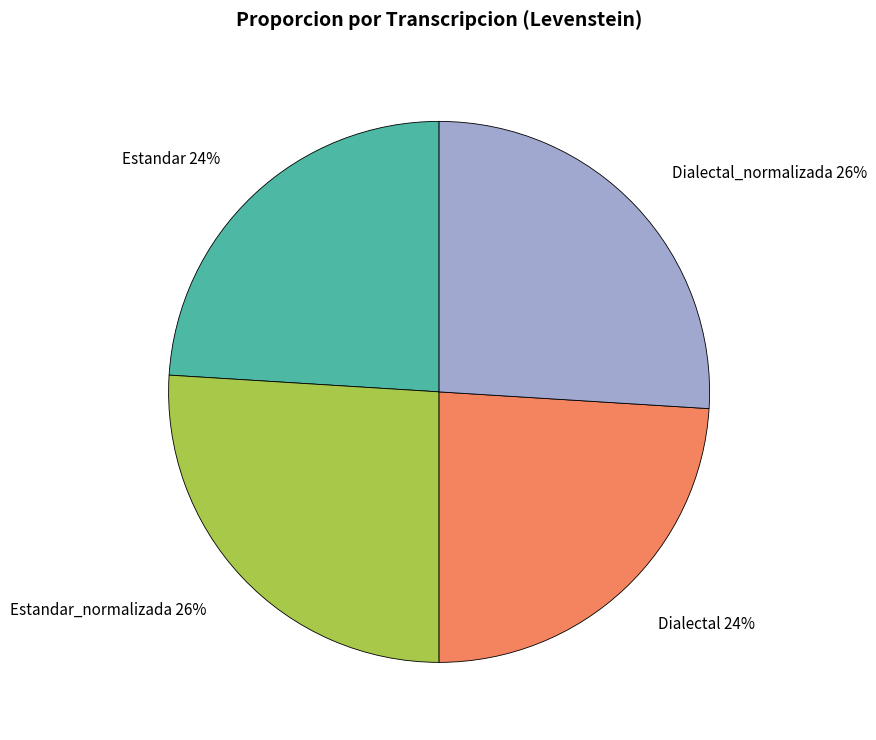

What percentage is the Estandar_normalizada 26% slice, to the nearest percent?

26%